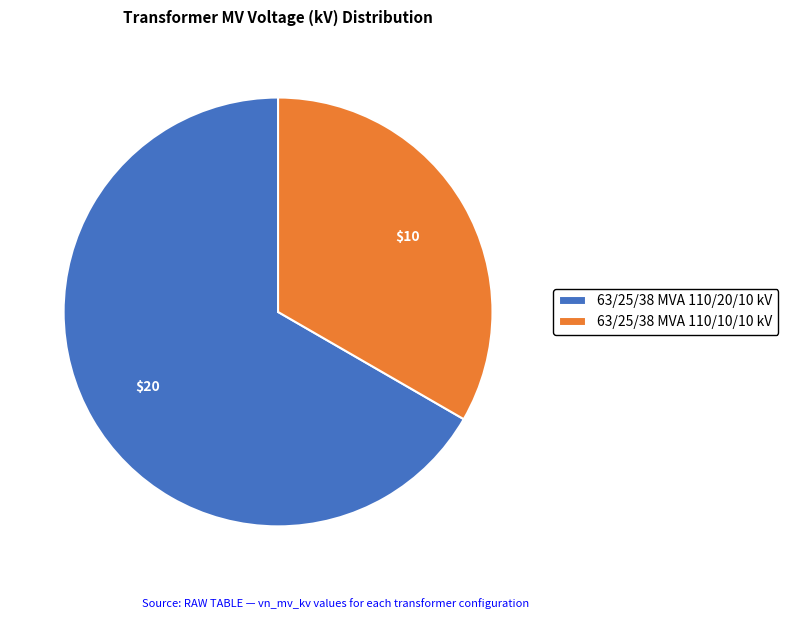

Is it true that 63/25/38 MVA 110/20/10 kV is 74% of the pie?

False